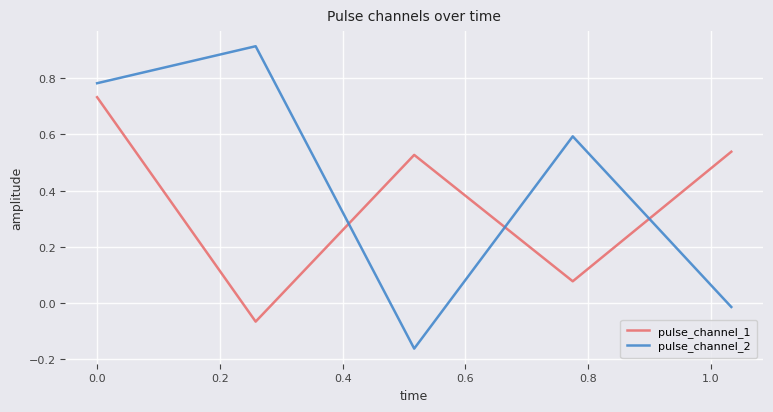

How many intersections are there between pulse_channel_1 and pulse_channel_2?

3